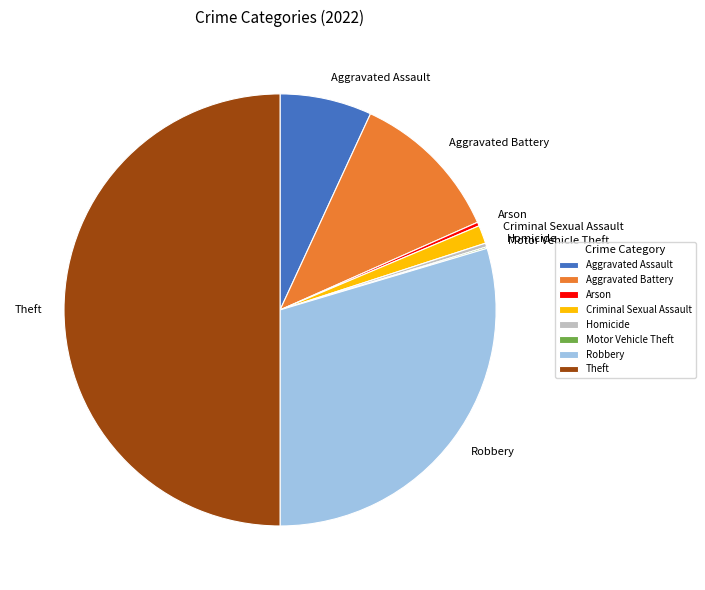

Between Aggravated Assault and Aggravated Battery, which is larger?

Aggravated Battery